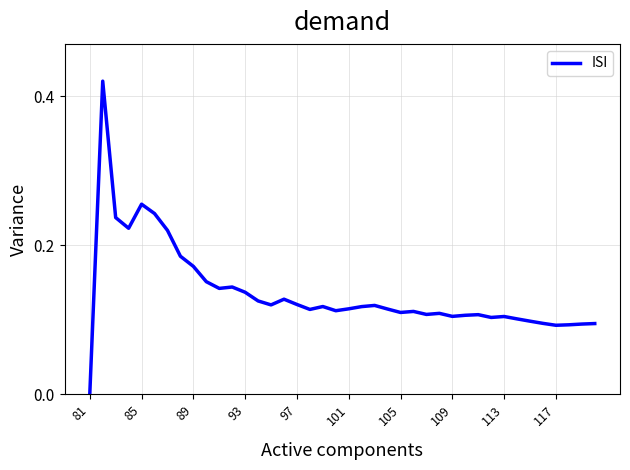

Does the chart display data point markers on the line(s)?

No